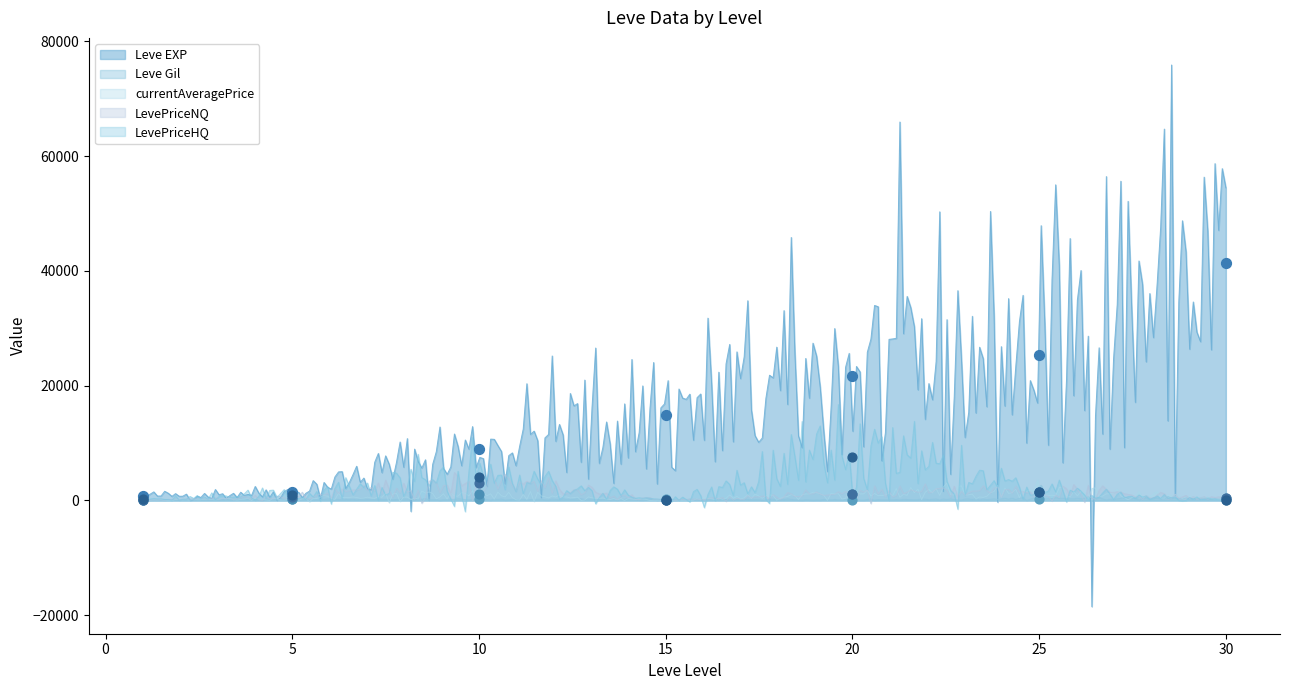

Is the value of Leve Gil at 1 greater than the value of Leve EXP at 25?

No